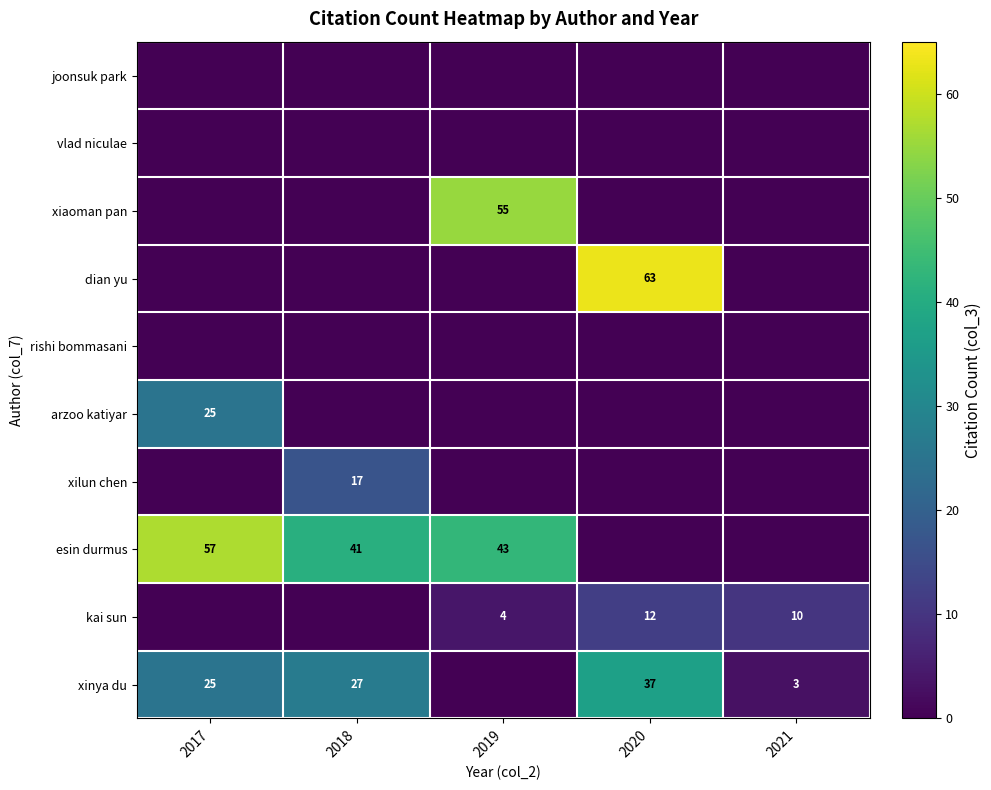

True or false: xiaoman pan has a value of 32 at 2019.

False